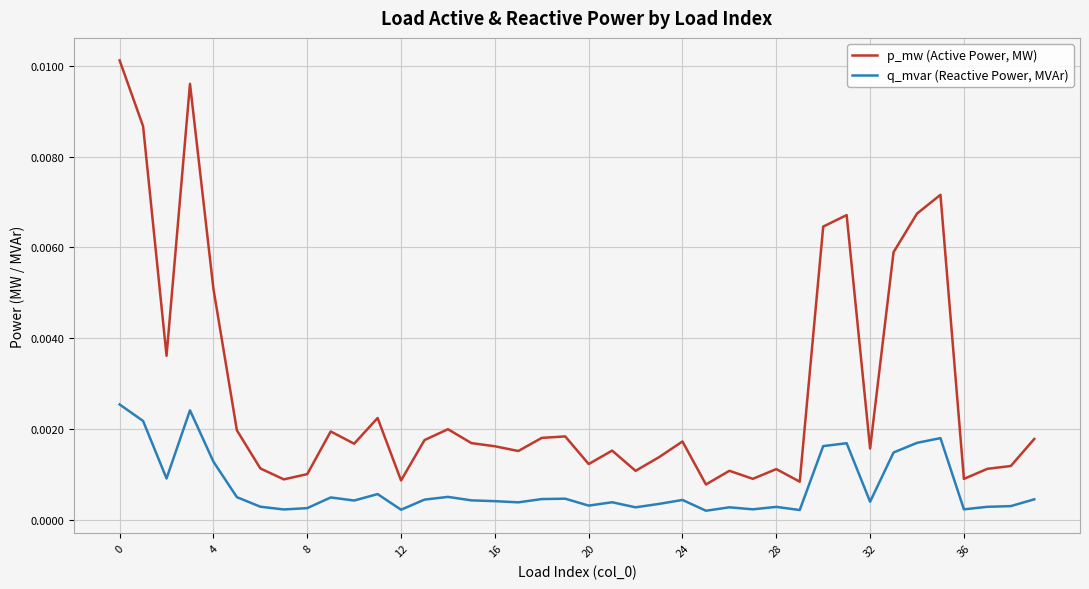

True or false: p_mw (Active Power, MW) and q_mvar (Reactive Power, MVAr) cross at least once.

False